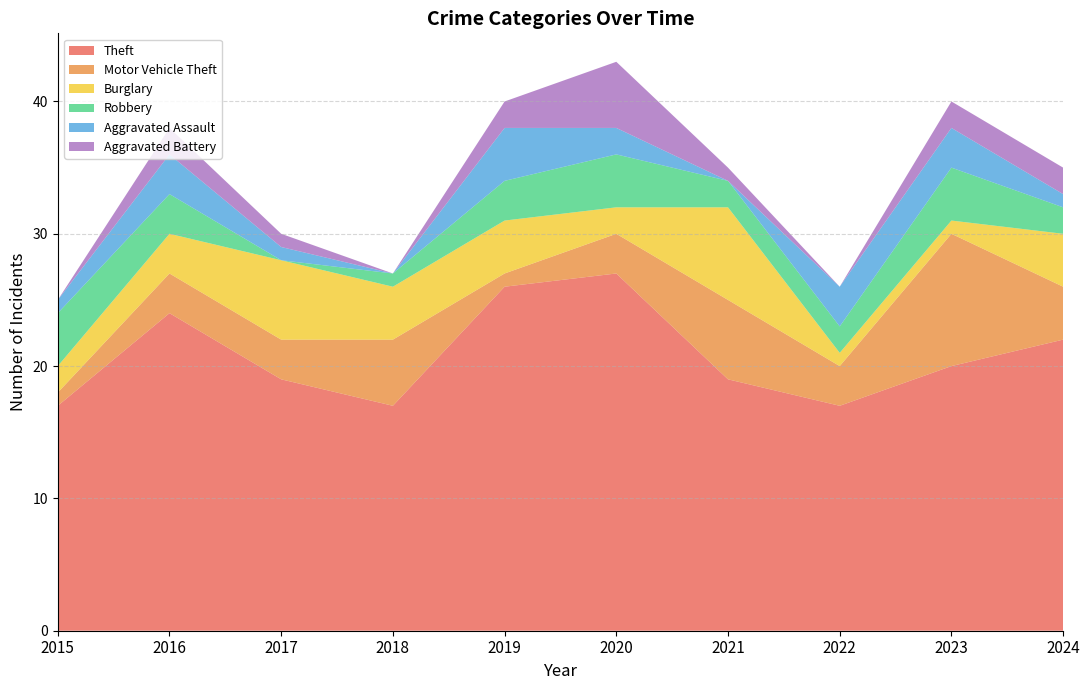

Reading left to right, transcribe all the data shown in this chart.

Theft: 17	24	19	17	26	27	19	17	20	22
Motor Vehicle Theft: 1	3	3	5	1	3	6	3	10	4
Burglary: 2	3	6	4	4	2	7	1	1	4
Robbery: 4	3	0	1	3	4	2	2	4	2
Aggravated Assault: 1	3	1	0	4	2	0	3	3	1
Aggravated Battery: 0	2	1	0	2	5	1	0	2	2